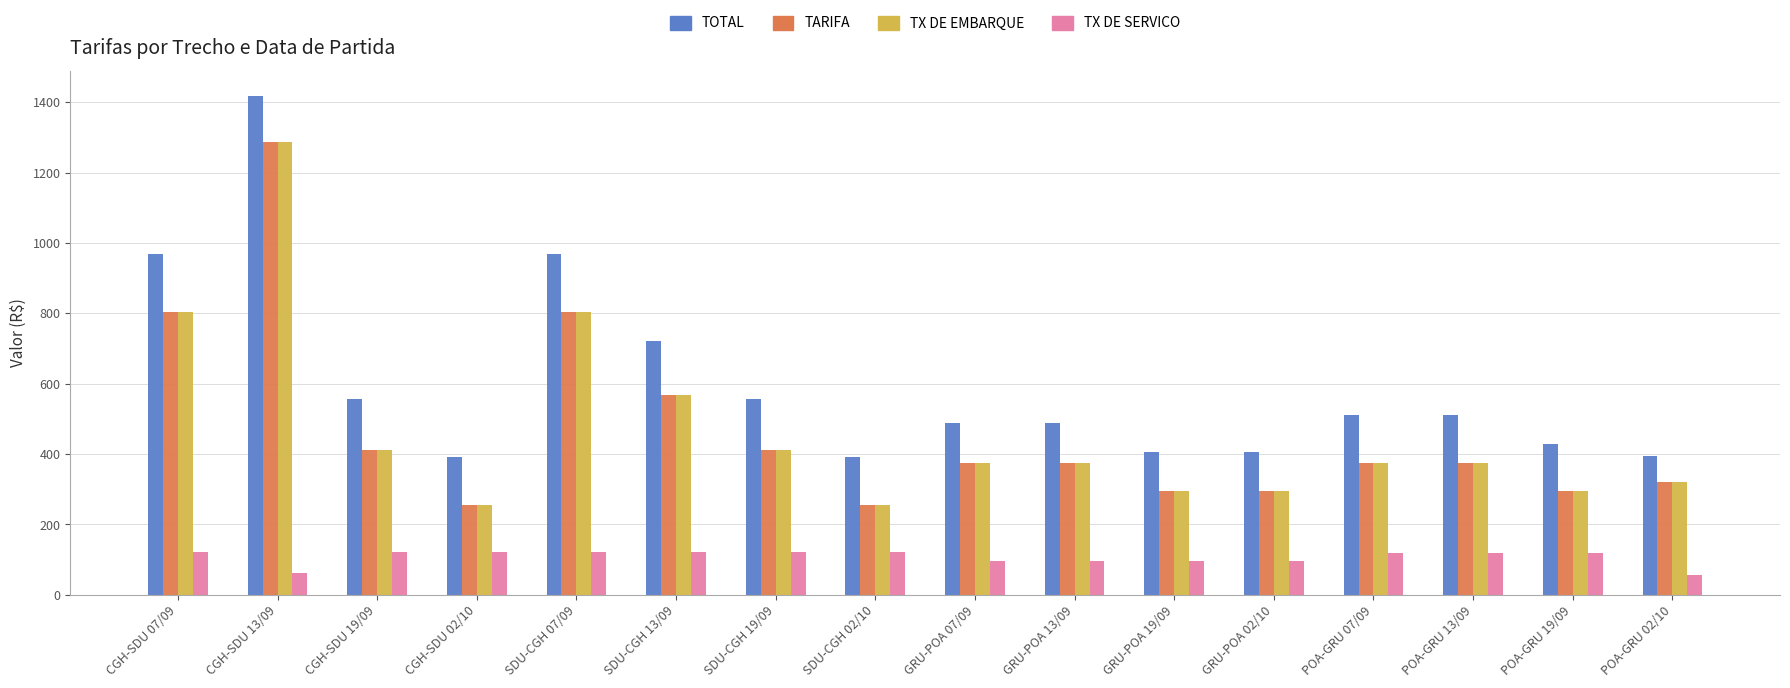

Does the chart contain stacked bars?

No